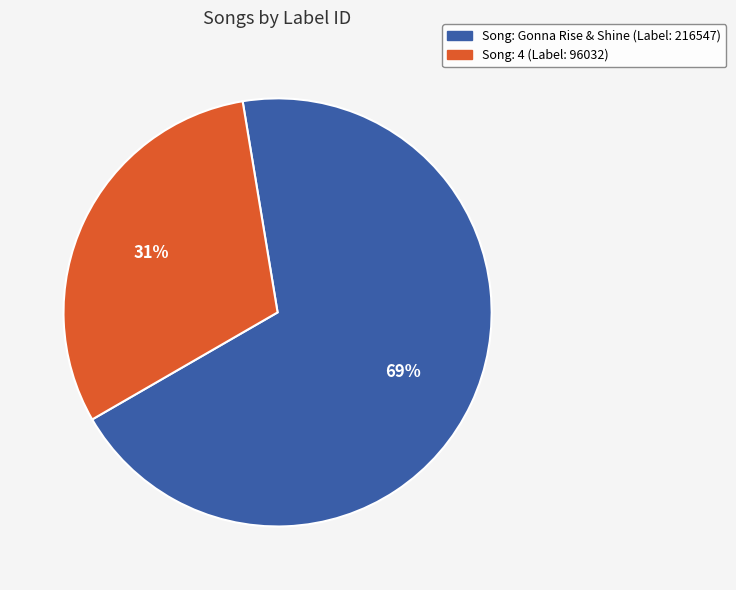

To the nearest percent, what is the average slice percentage?

50%